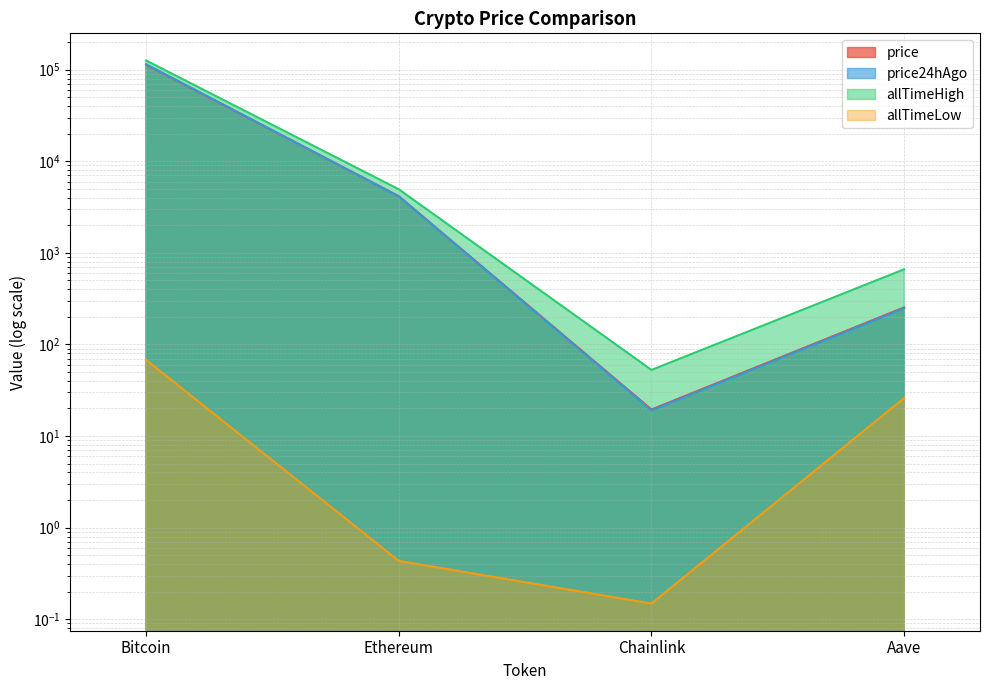

How many lines are shown in the chart?

4